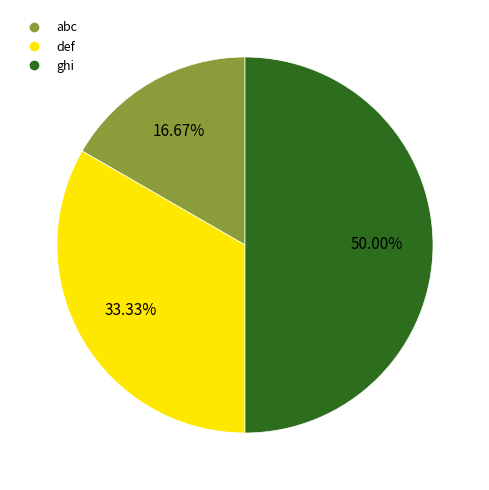

What percentage is the def slice, to the nearest percent?

33%